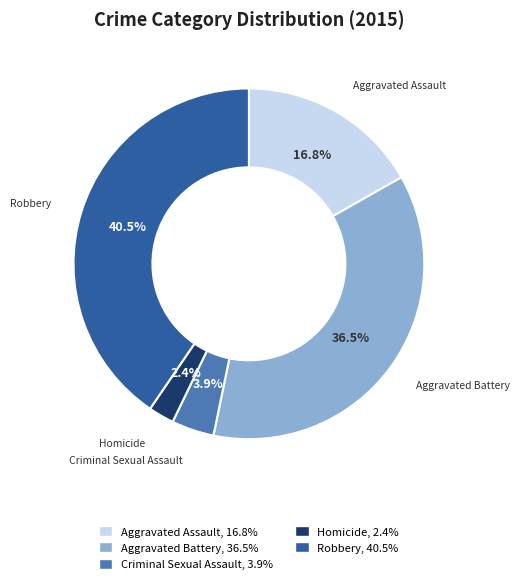

Does any single category account for the majority?

No